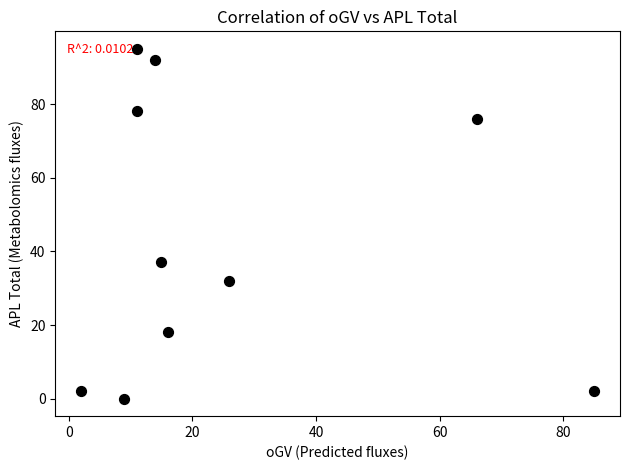

What Y value in the scatter plot is closest to 47?

37